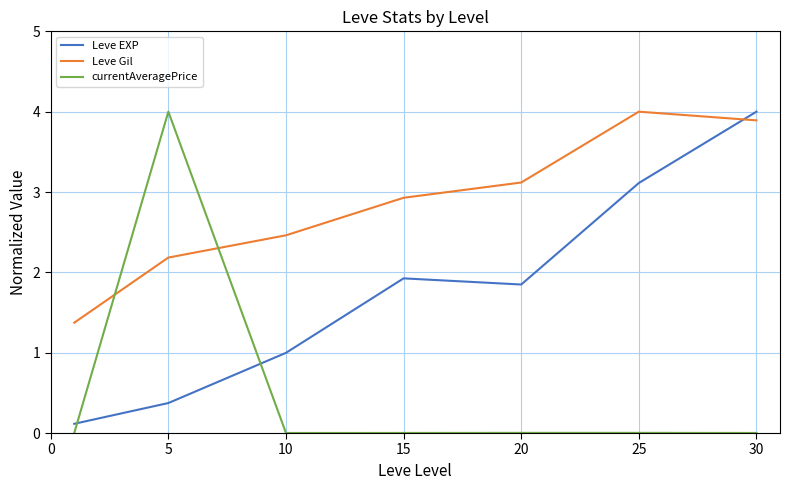

What is the lowest value of the Leve Gil series?

1.4